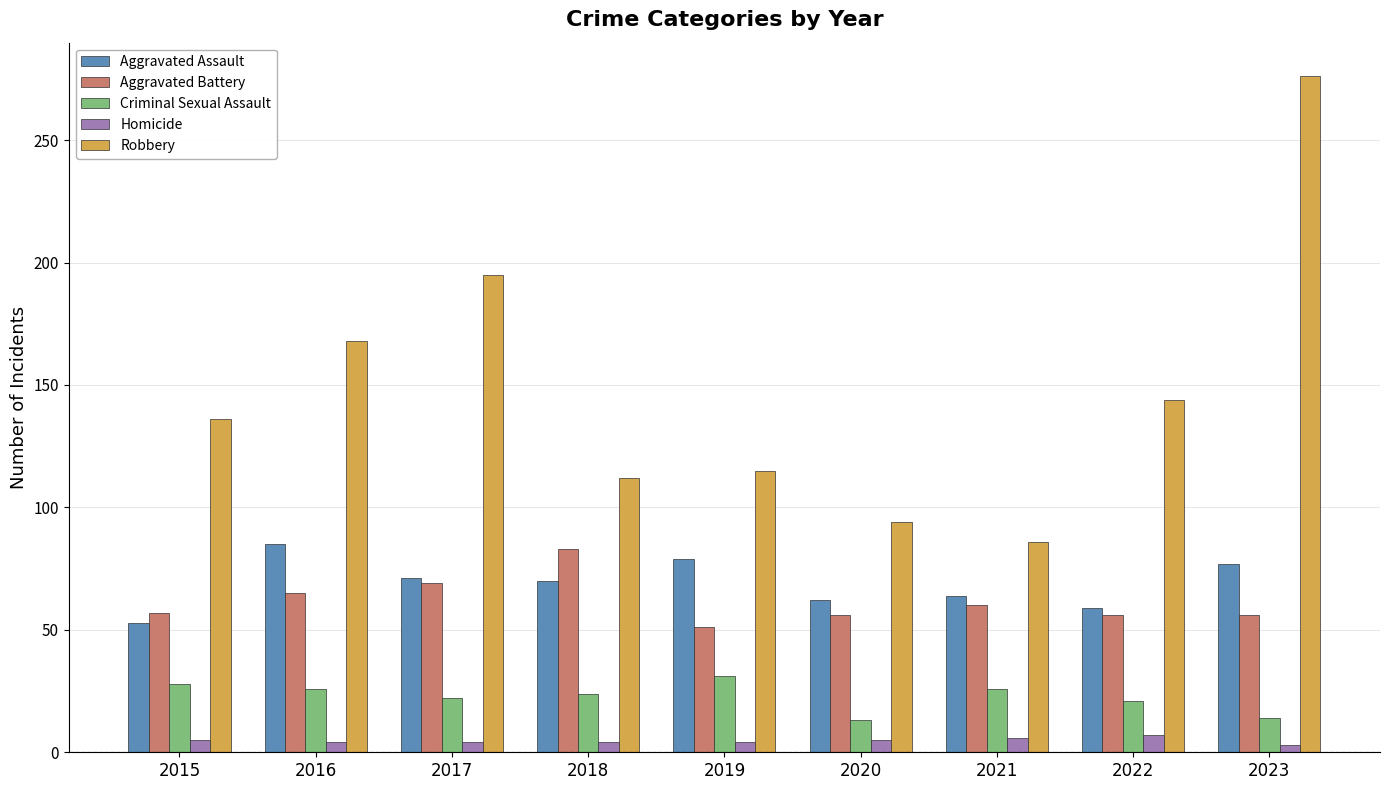

At which category is the sum across all series the highest?

2023